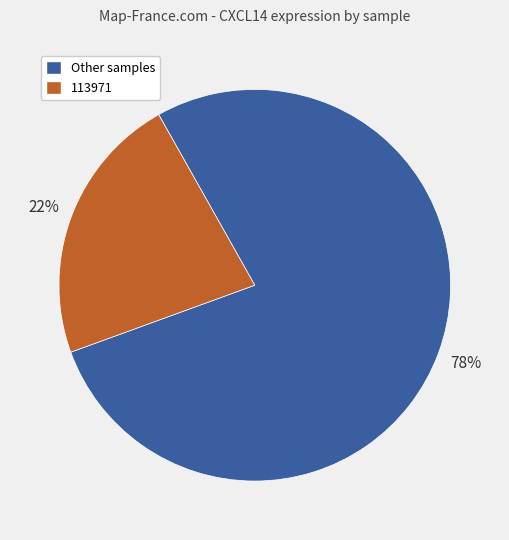

To the nearest percent, what portion does 113971 represent?

22%